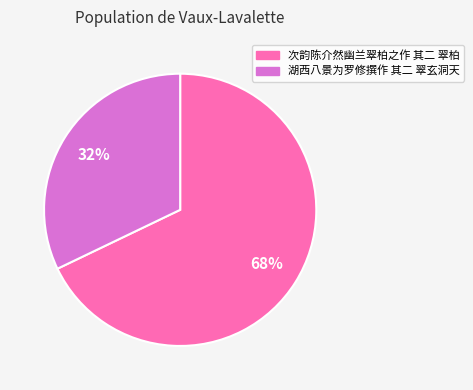

What percentage is the 次韵陈介然幽兰翠柏之作 其二 翠柏 slice, to the nearest percent?

68%